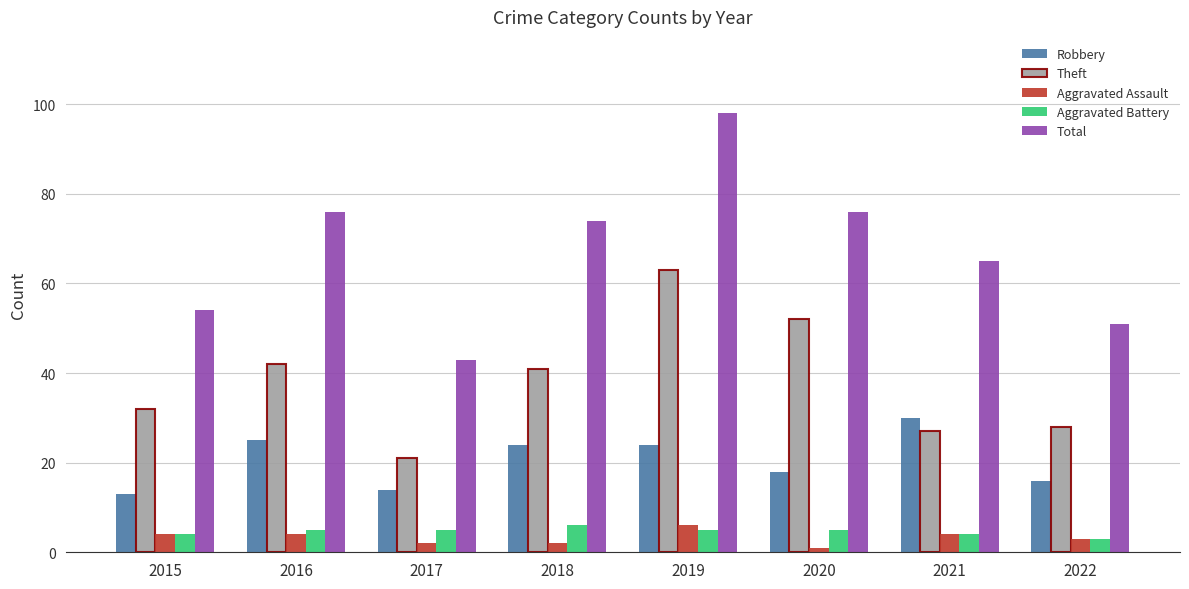

What is the value of the Total bar at the 2nd from the left?

76